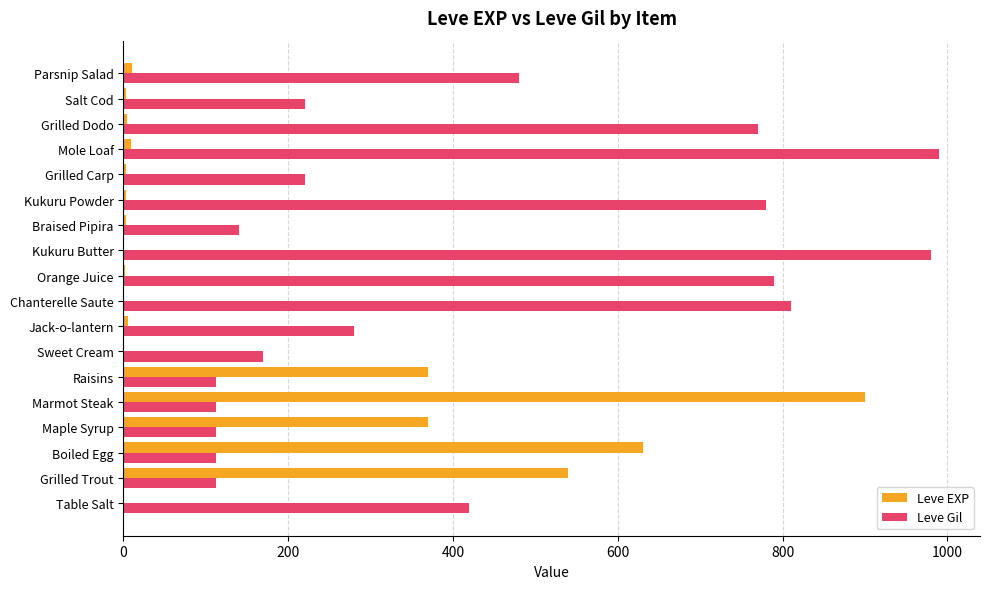

The Leve Gil series shows 780 at Kukuru Powder. True or false?

True